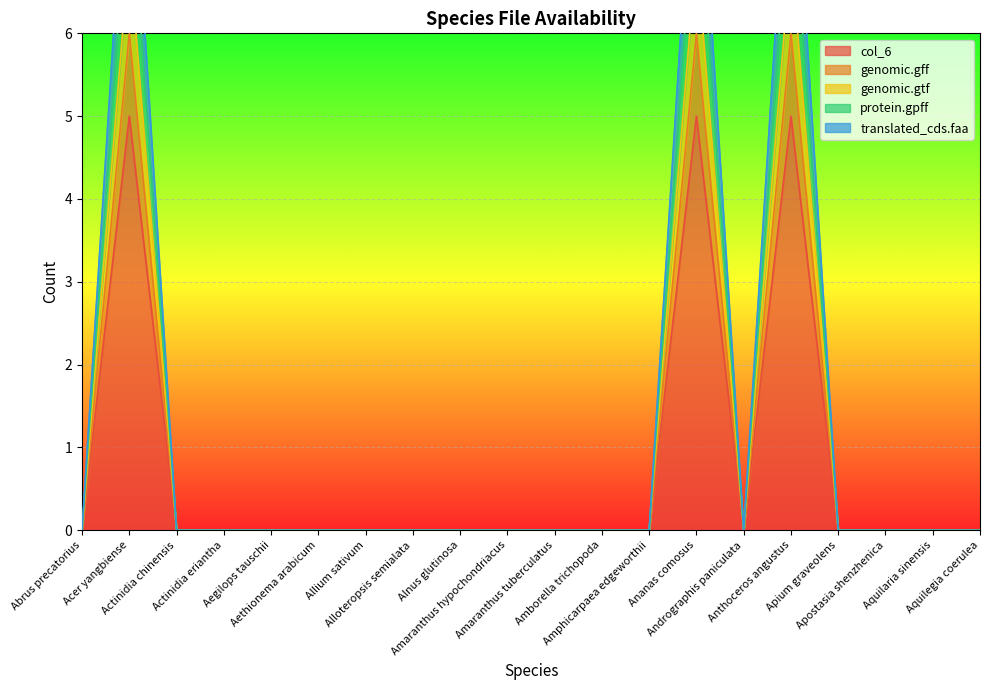

At how many categories does at least one series exceed 3?

3